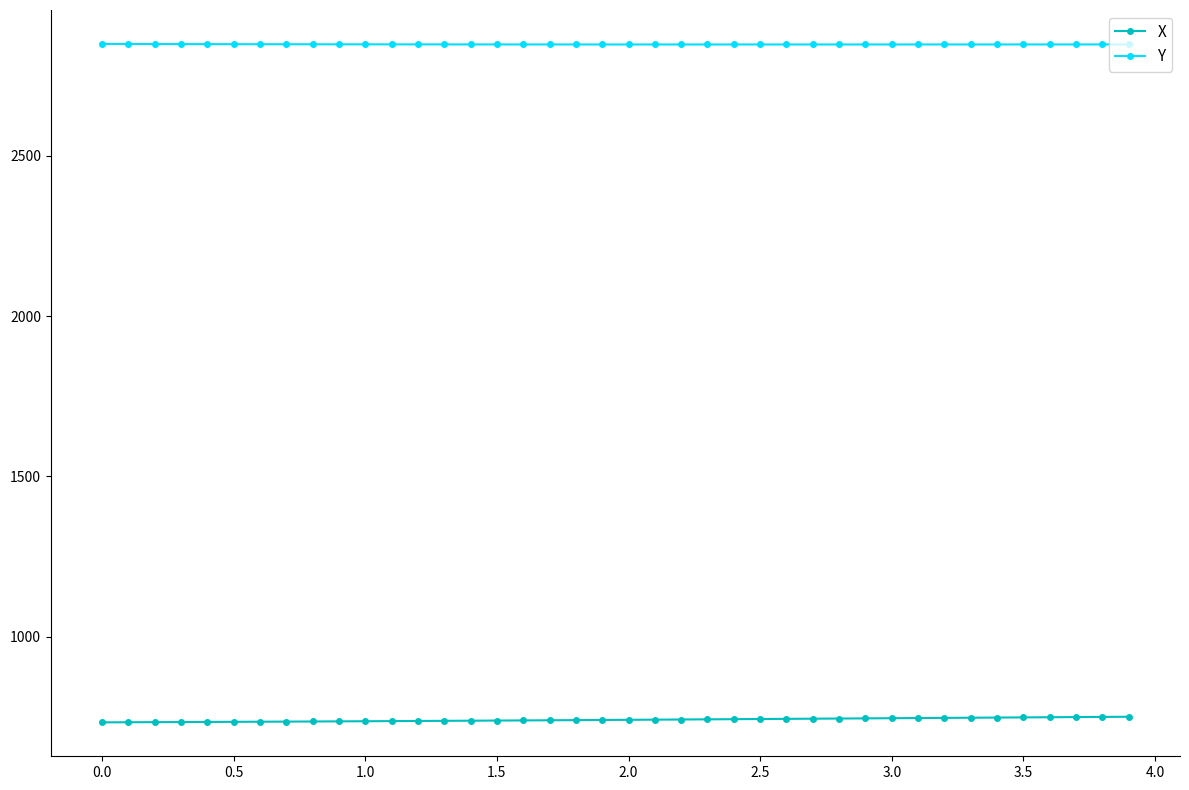

Which series has the largest total across all categories?

Y